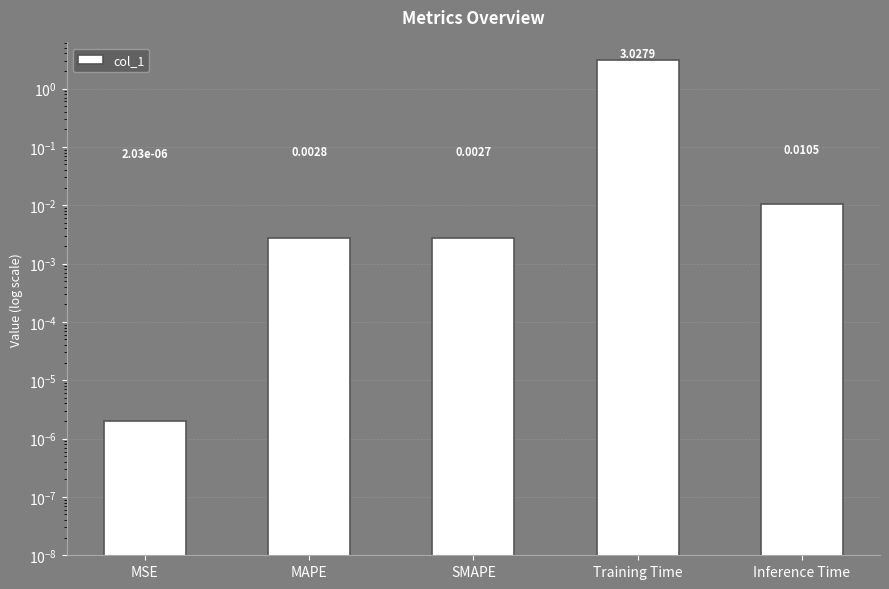

Which category has the lowest value across all series?

MSE